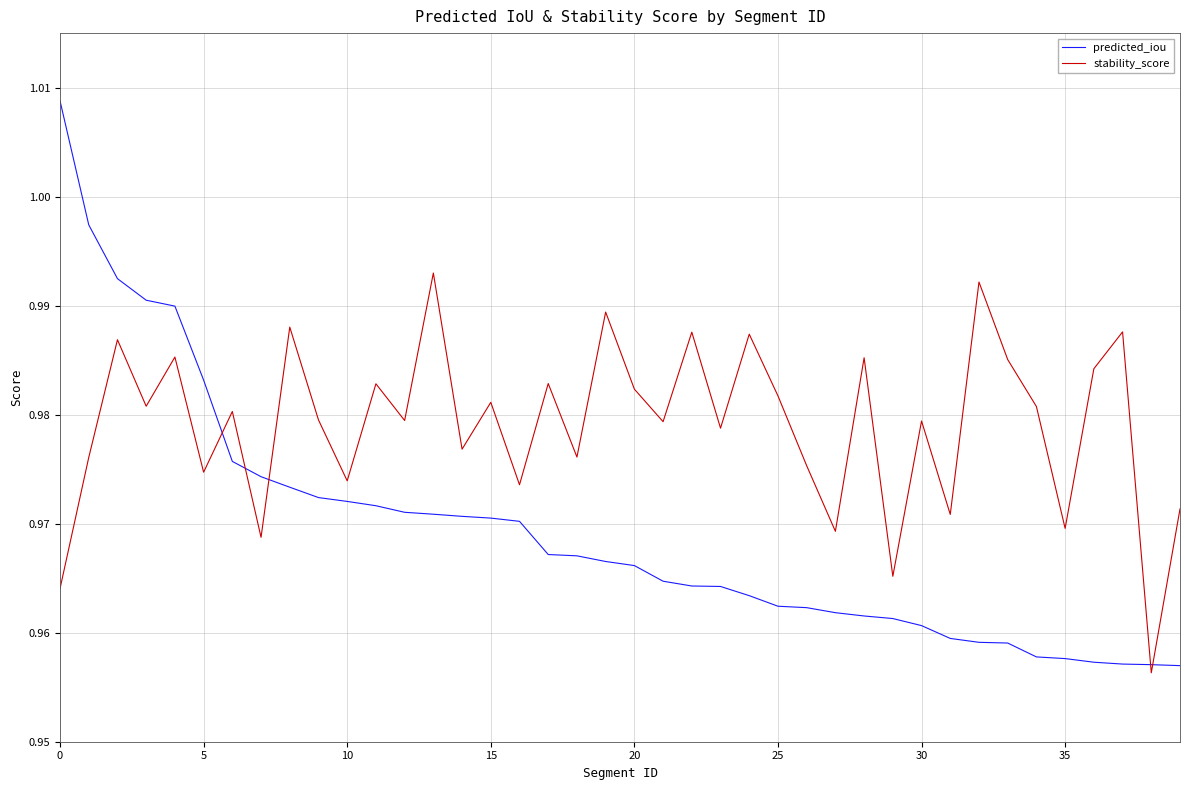

True or false: predicted_iou and stability_score cross at least once.

True